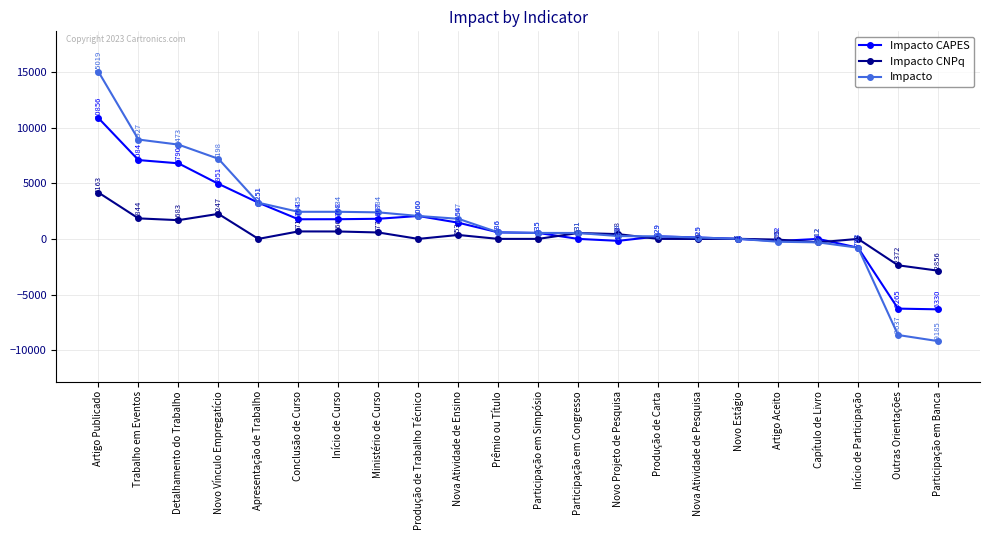

True or false: Impacto CAPES and Impacto CNPq intersect in this chart.

True